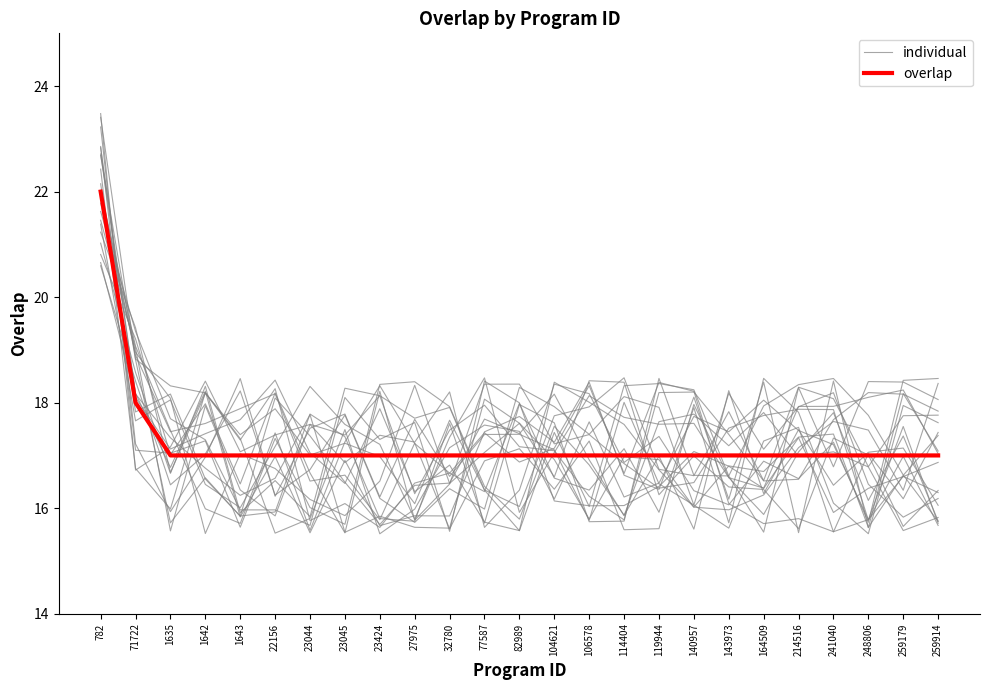

What position from the left is 77587?

12